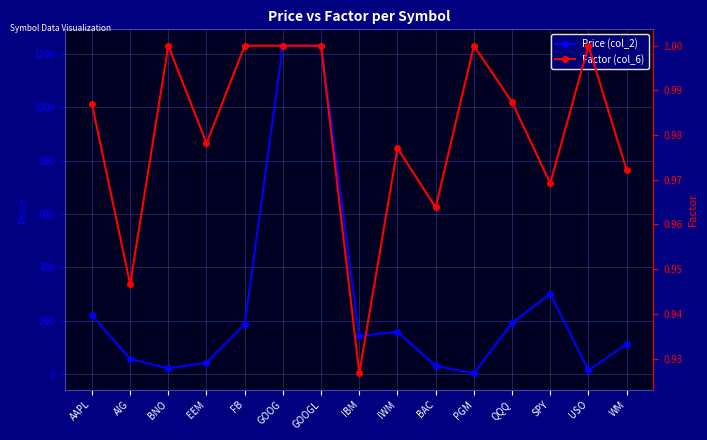

What is the difference between the highest and lowest values at SPY?

299.2